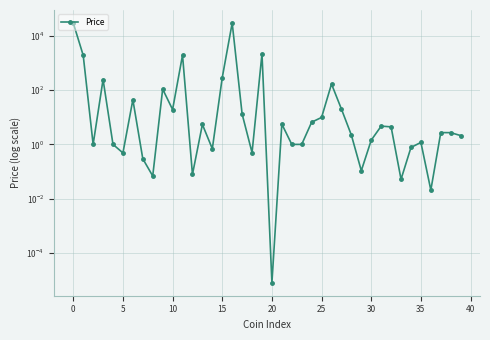

How many lines are shown in the chart?

1